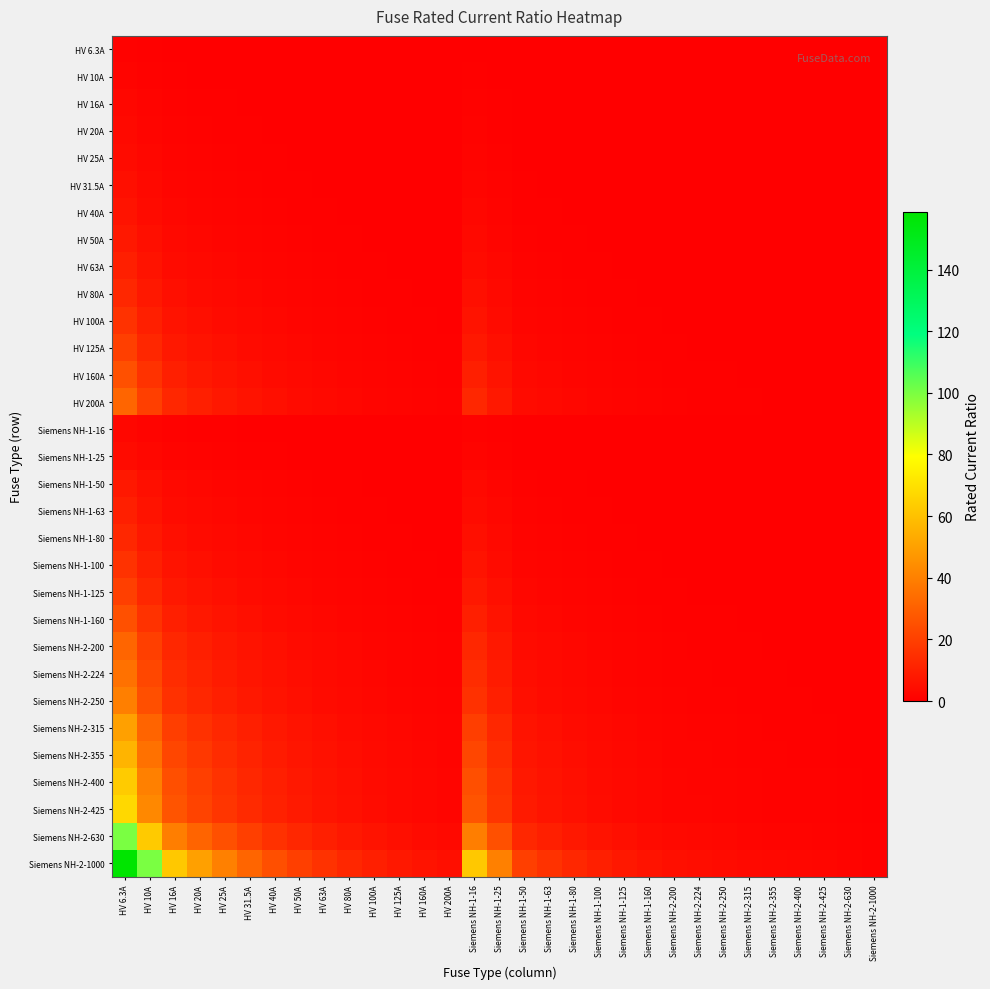

Which label corresponds to the smallest value in the chart?

Siemens NH-2-1000